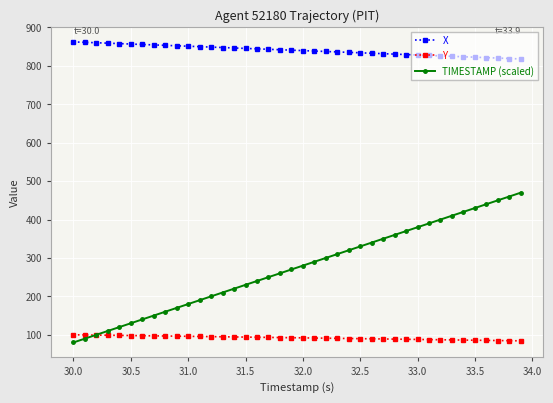

What is the value of the X point at the 35th from the left?

823.8